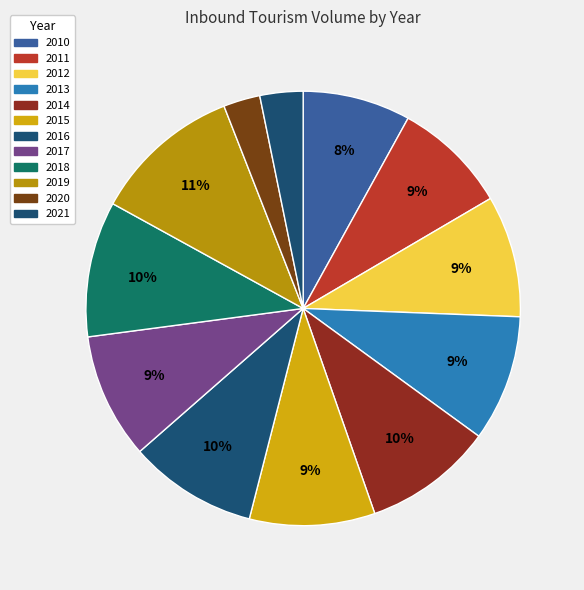

Is there any slice that represents more than half of the pie?

No